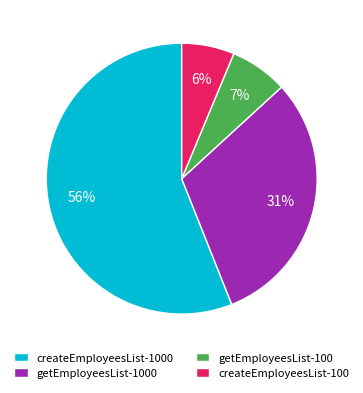

Which slice represents more than half of the pie?

createEmployeesList-1000